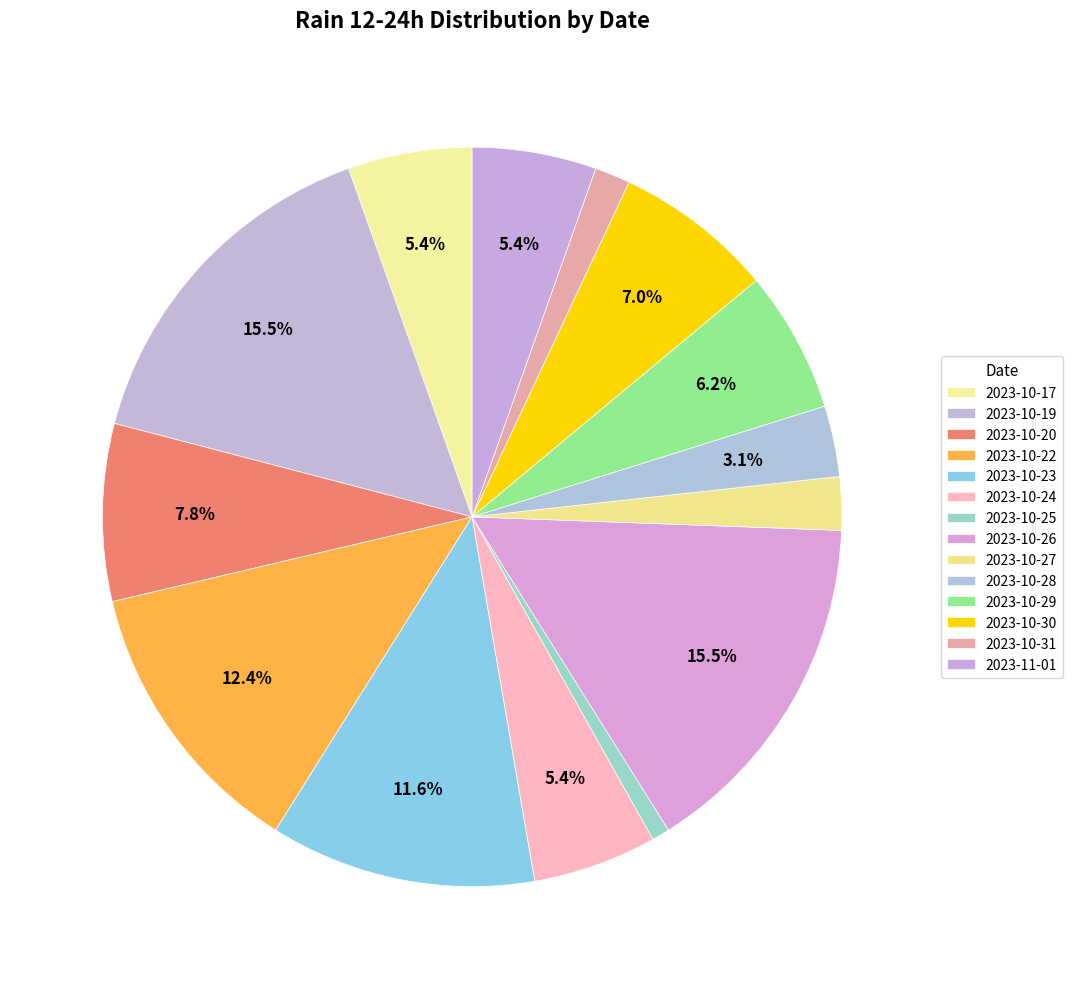

Count the number of slices in the pie.

14